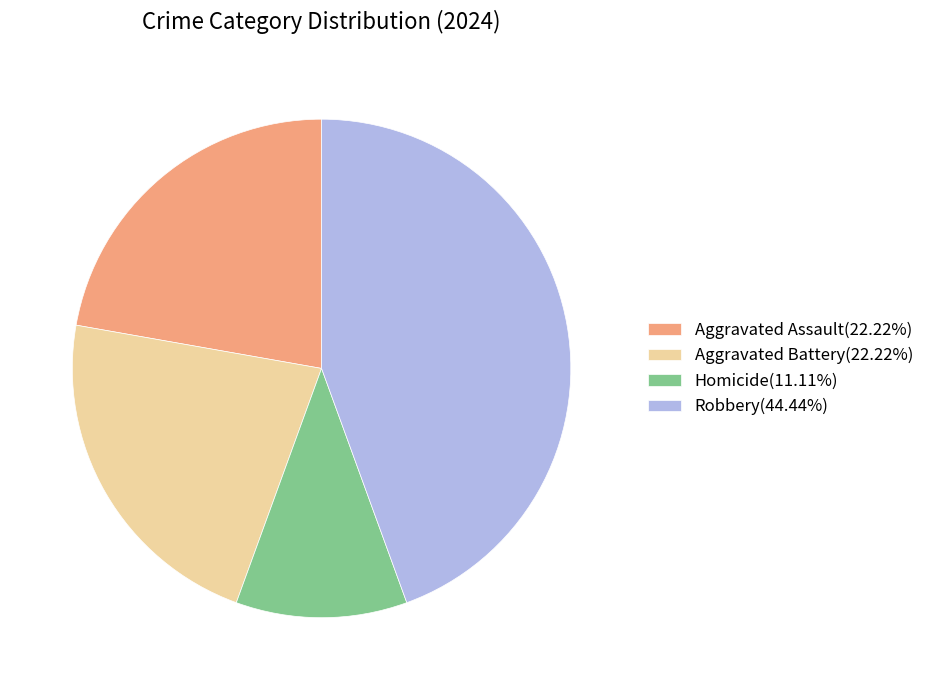

Count the number of slices in the pie.

4